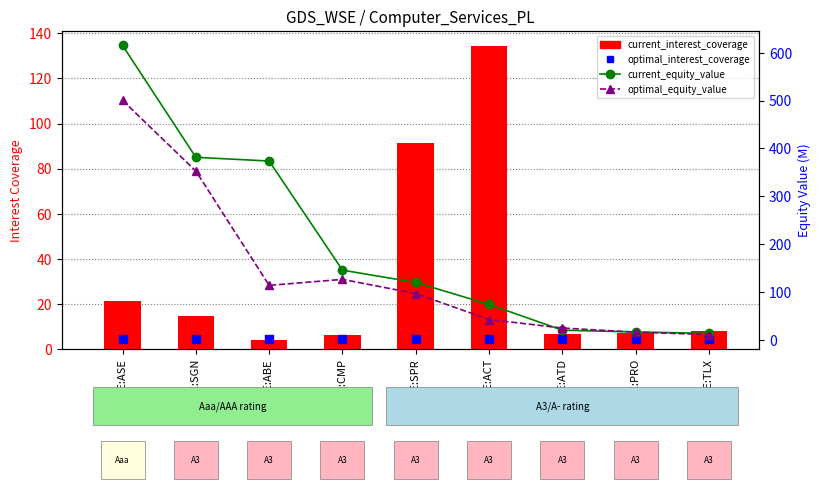

At which category is the sum across all series the highest?

WSE:ASE